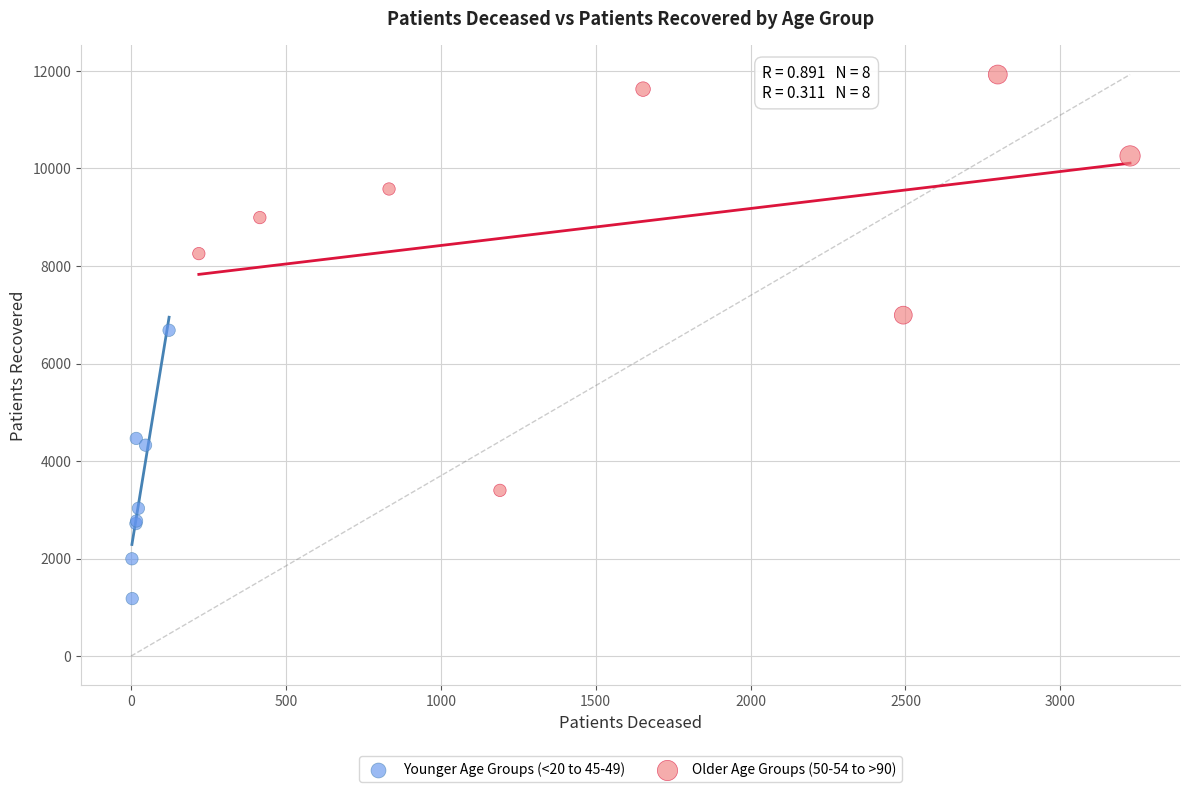

Which series has the largest Y range (max minus min)?

Older Age Groups (50-54 to >90)